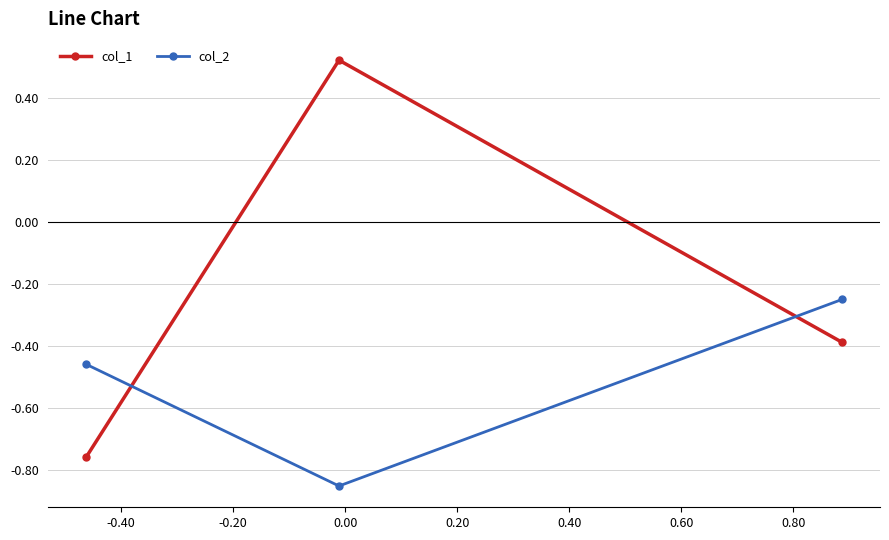

Count the number of categories in the chart.

3